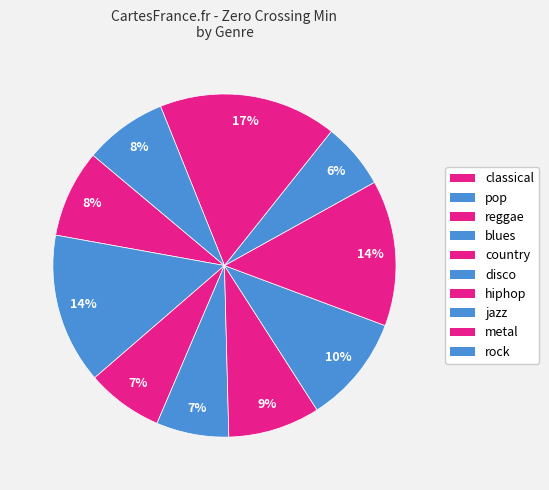

How many segments does this pie chart have?

10